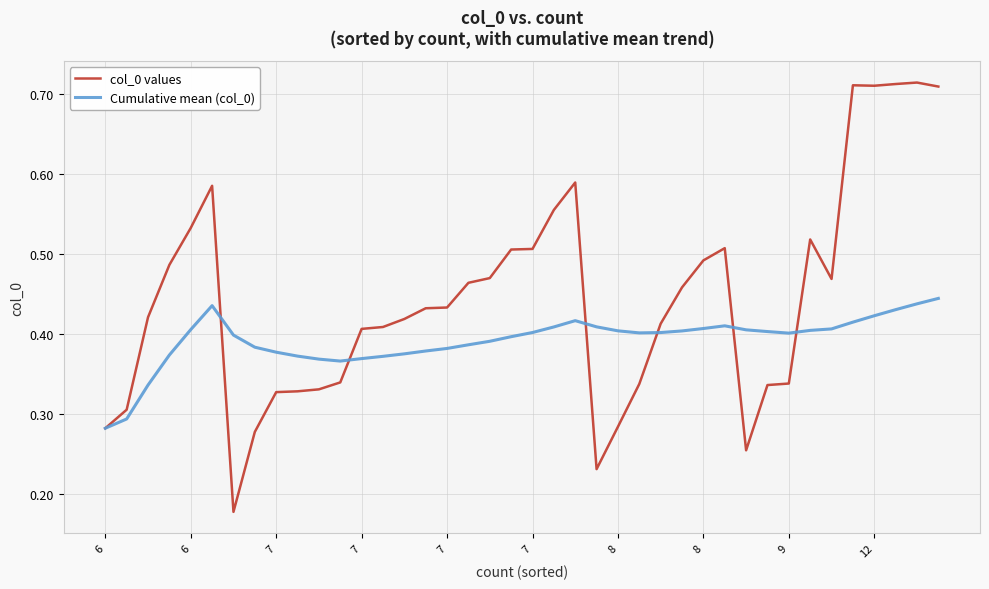

Which series has the widest spread of values?

col_0 values